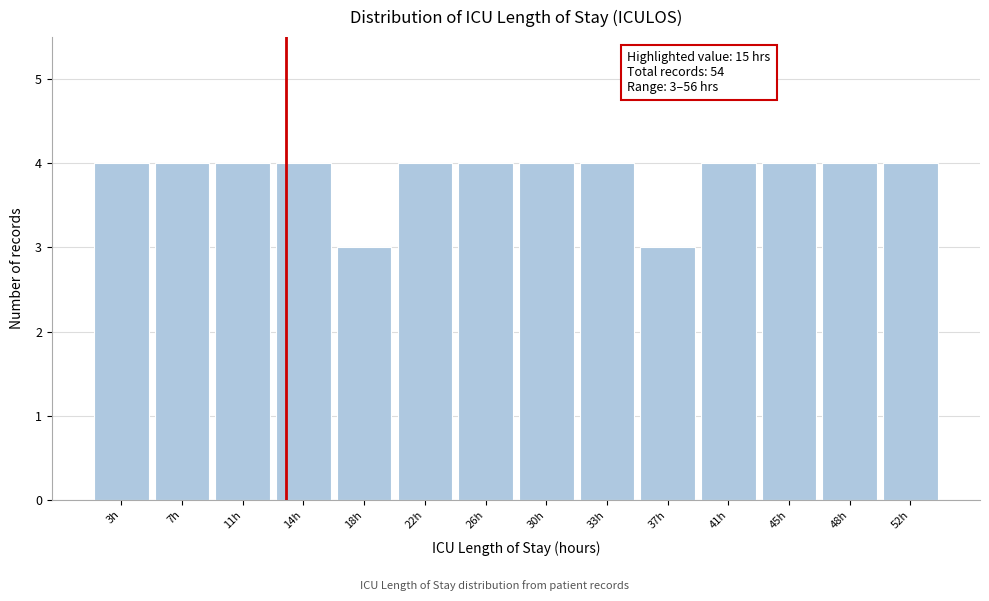

Reading left to right, extract all data points from this chart.

3h=4	7h=4	11h=4	14h=4	18h=3	22h=4	26h=4	30h=4	33h=4	37h=3	41h=4	45h=4	48h=4	52h=4